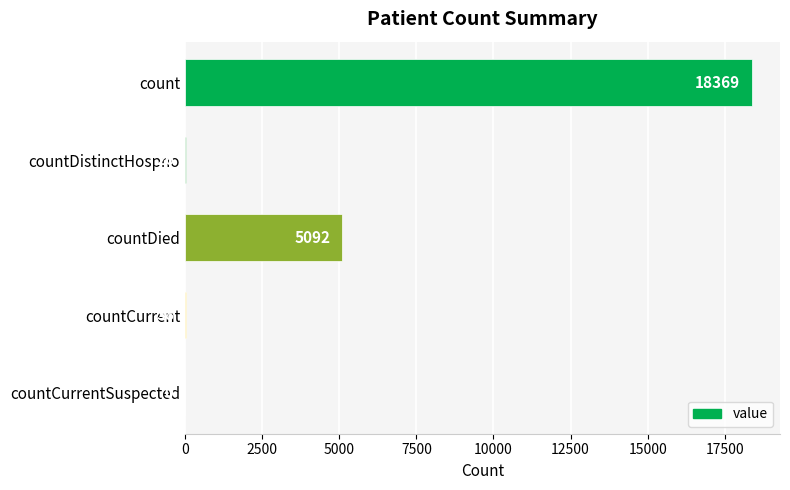

True or false: the data shows 26 at countDistinctHospno.

True